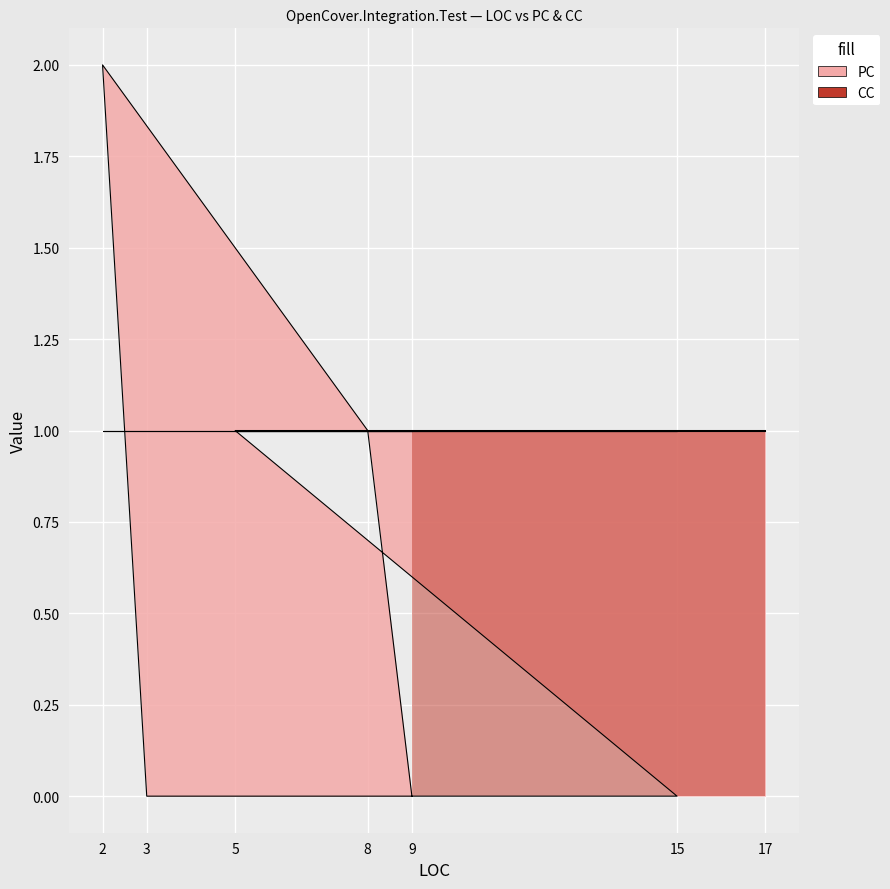

Does the chart display data point markers on the line(s)?

No